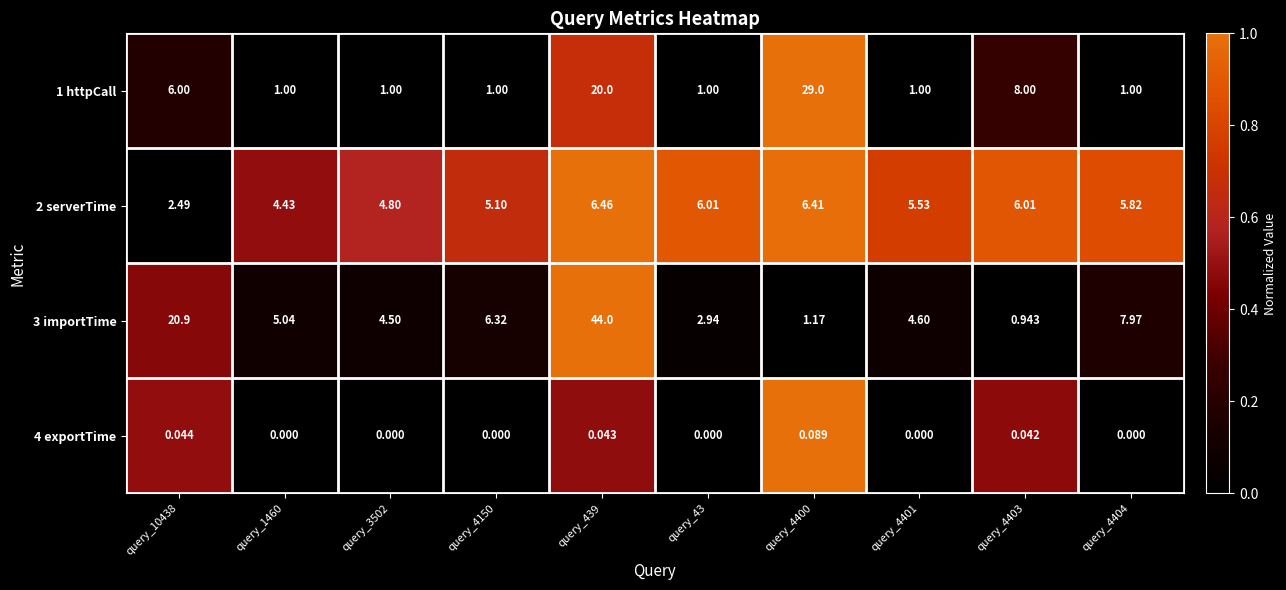

Which category has the highest value across all series?

query_439